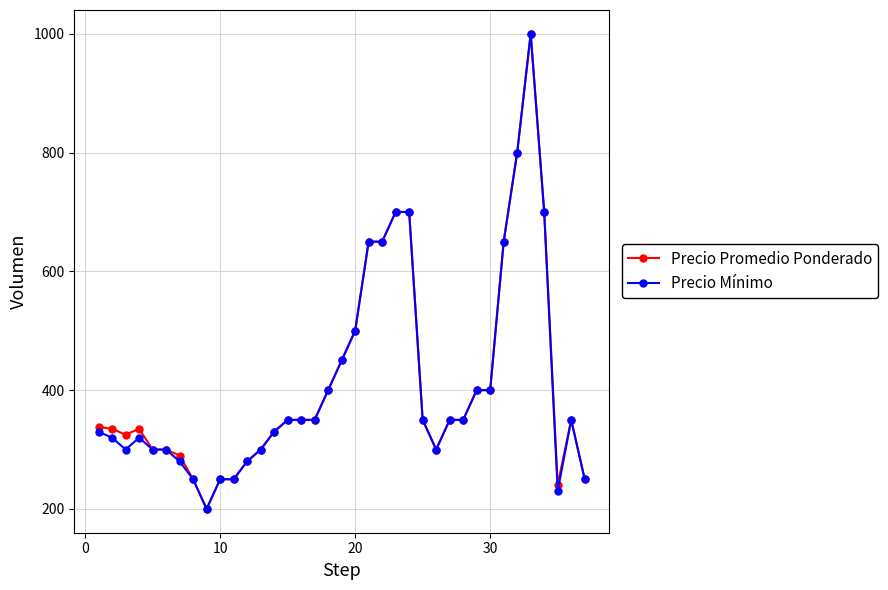

At how many categories does at least one series exceed 524?

8